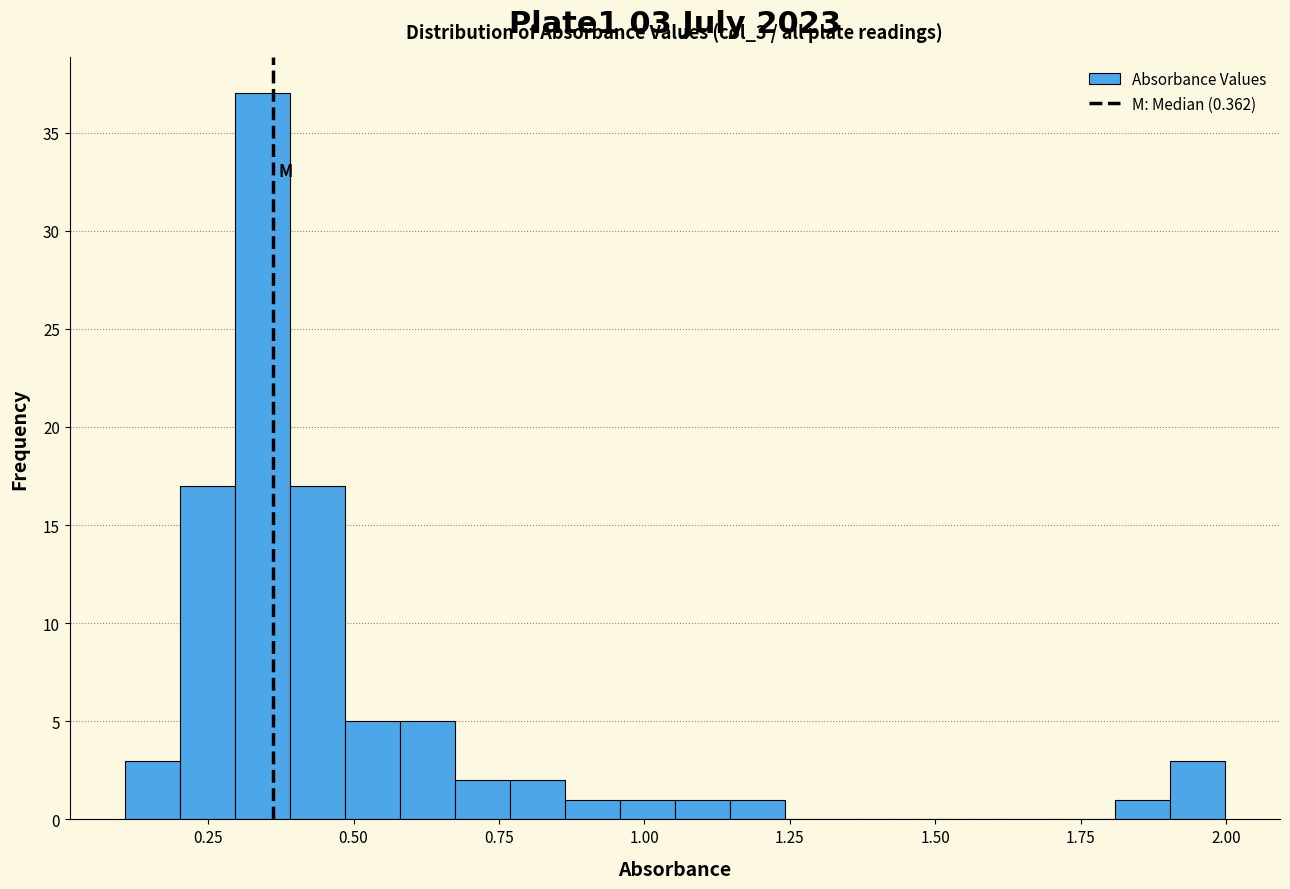

Around what value on the x-axis is the tallest bar? Give the approximate position of its centre, as read against the axis.

0.35